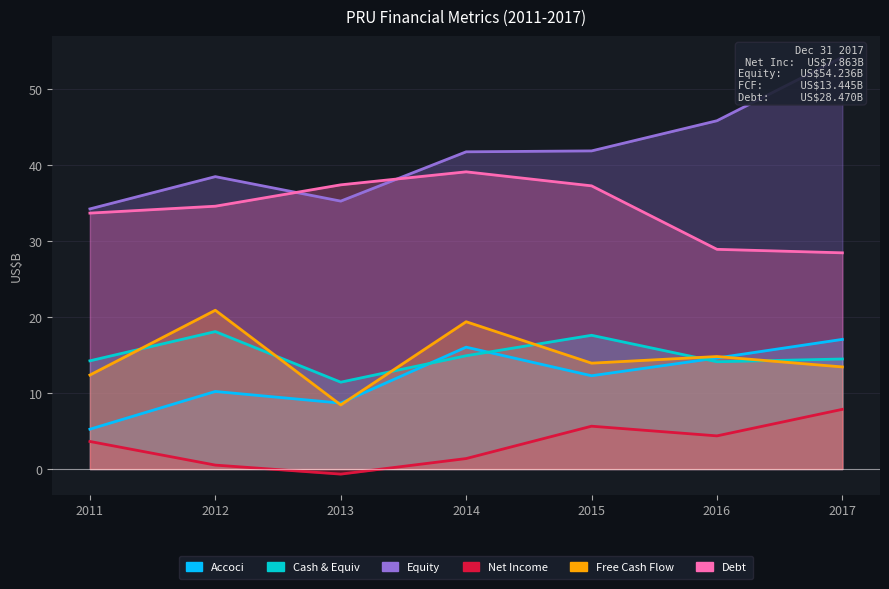

Which category has the lowest value in the debt series?

2017